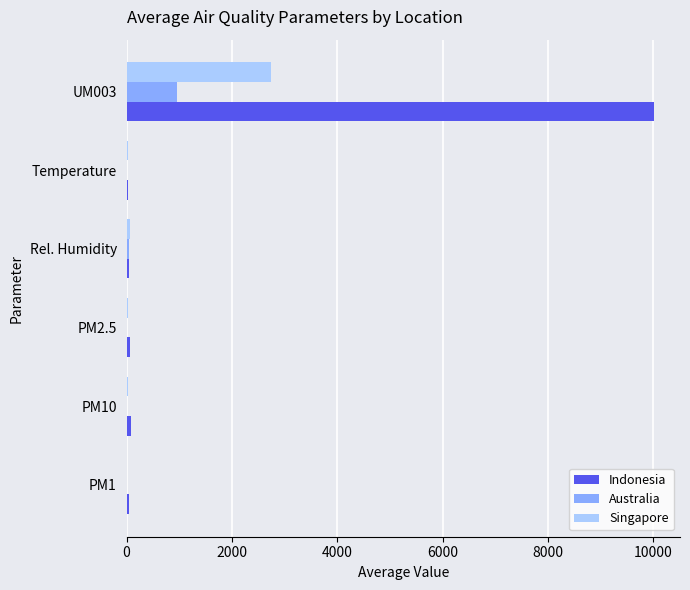

What is the sum of all Australia values?

1049.1